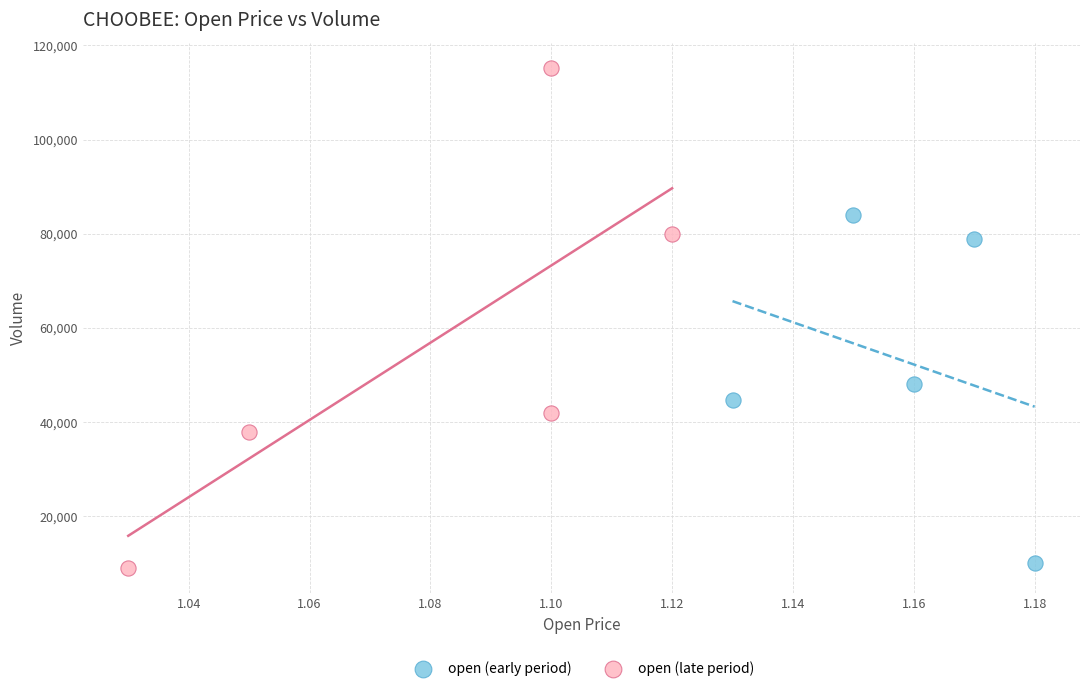

Which series contains the highest Y value?

open (late period)